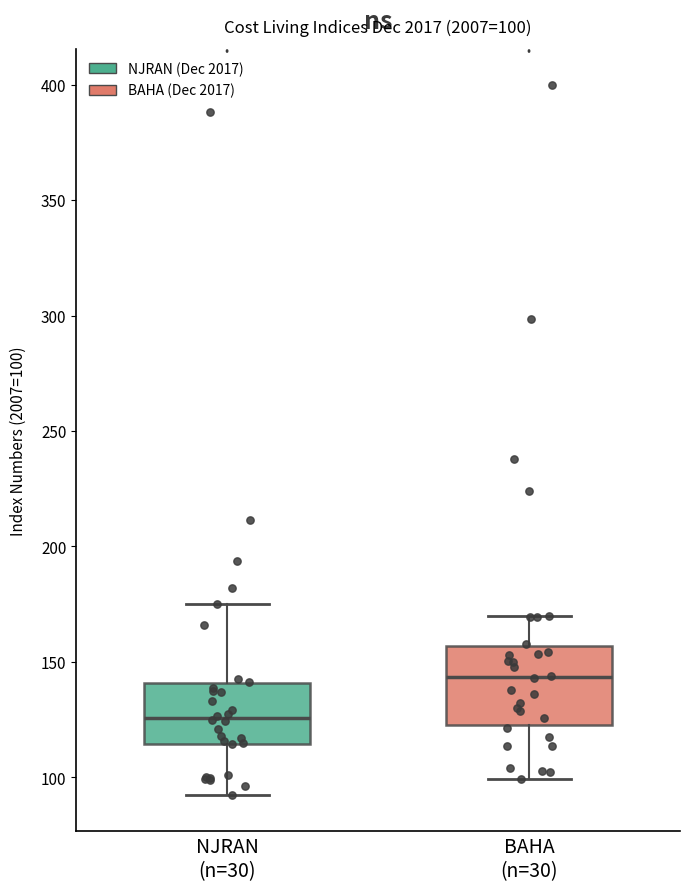

Comparing the boxes themselves (not the whiskers), which one is the tallest?

BAHA (n=30)